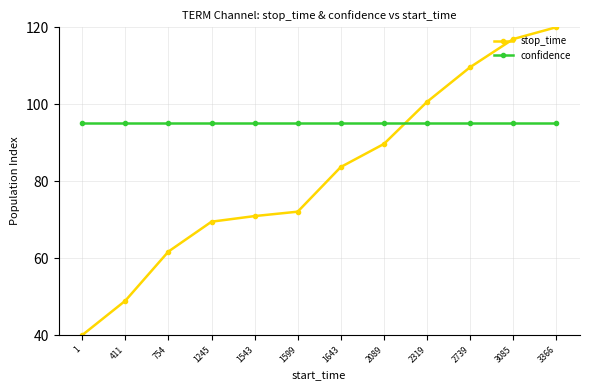

What is the difference between the maximum and minimum values in the stop_time series?

80.0